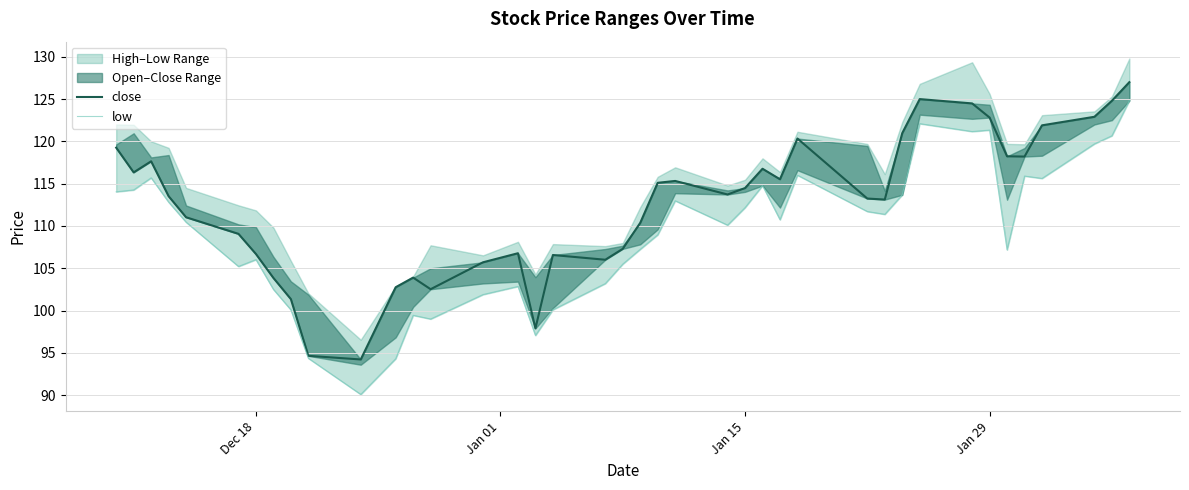

How many data points in close are above 113?

23